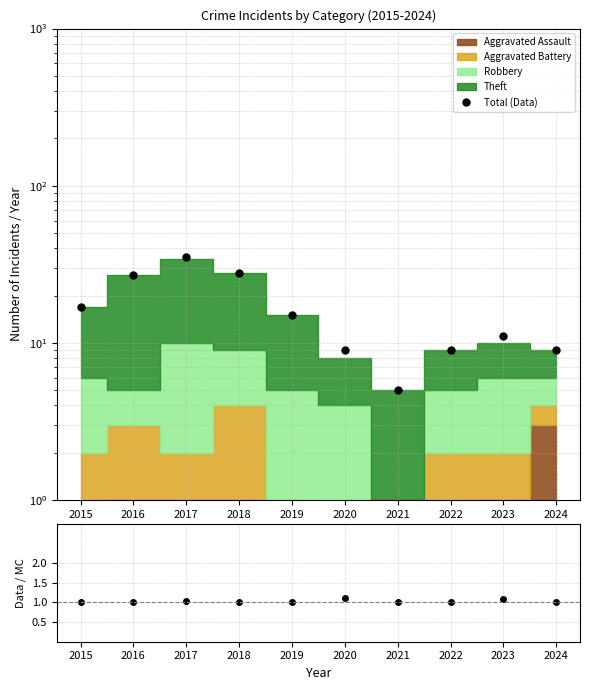

What is the value of the Total / Stacked point at the 1st from the left?

1.0